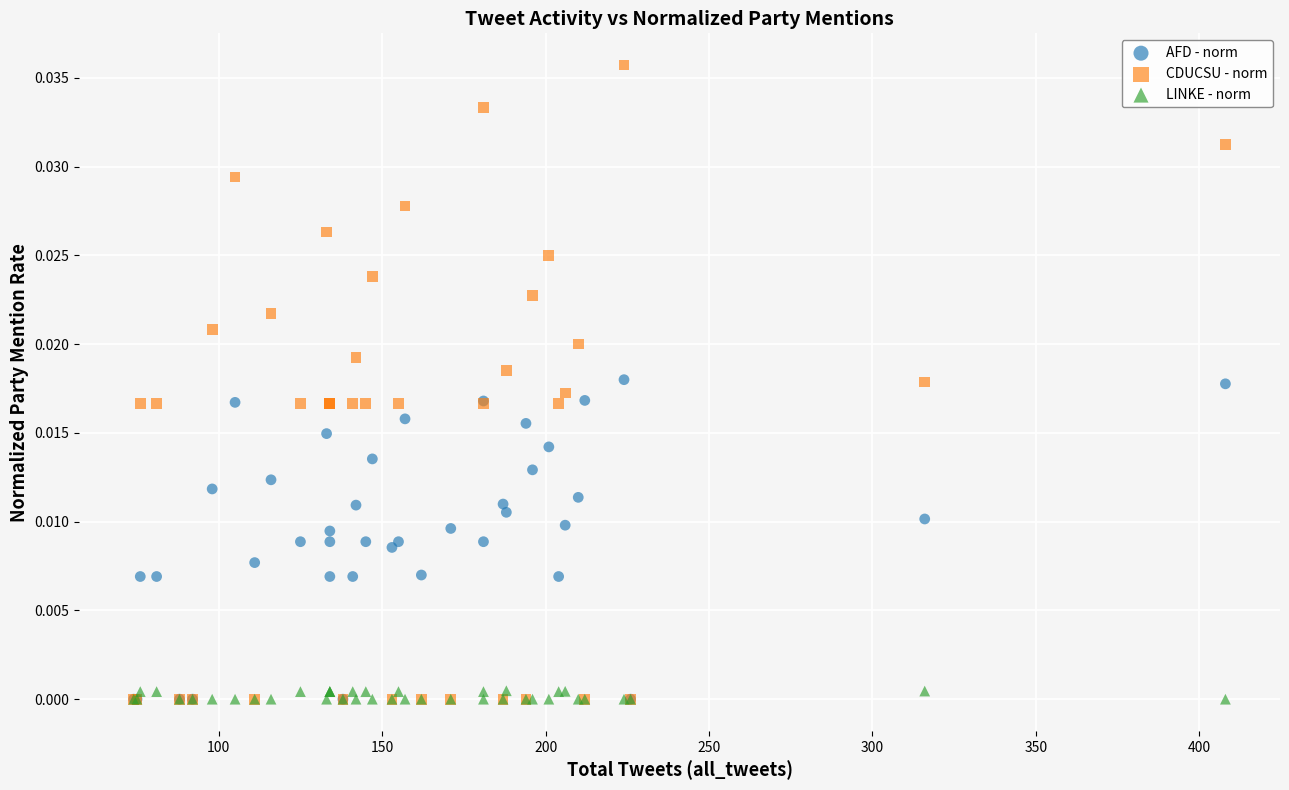

What are all the series names shown in the legend?

AFD - norm, CDUCSU - norm, LINKE - norm